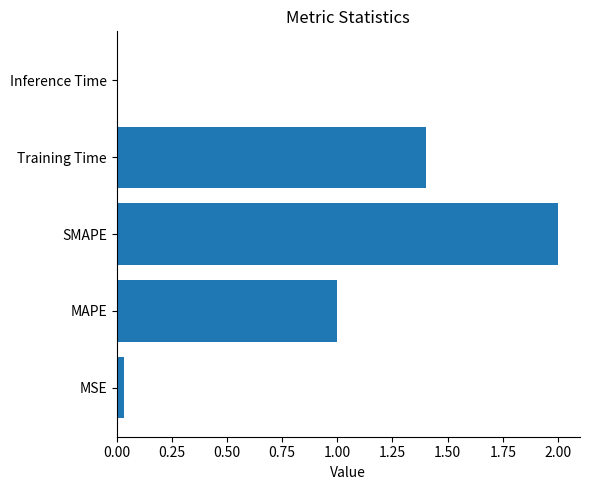

What is the difference between the maximum and minimum values?

2.0